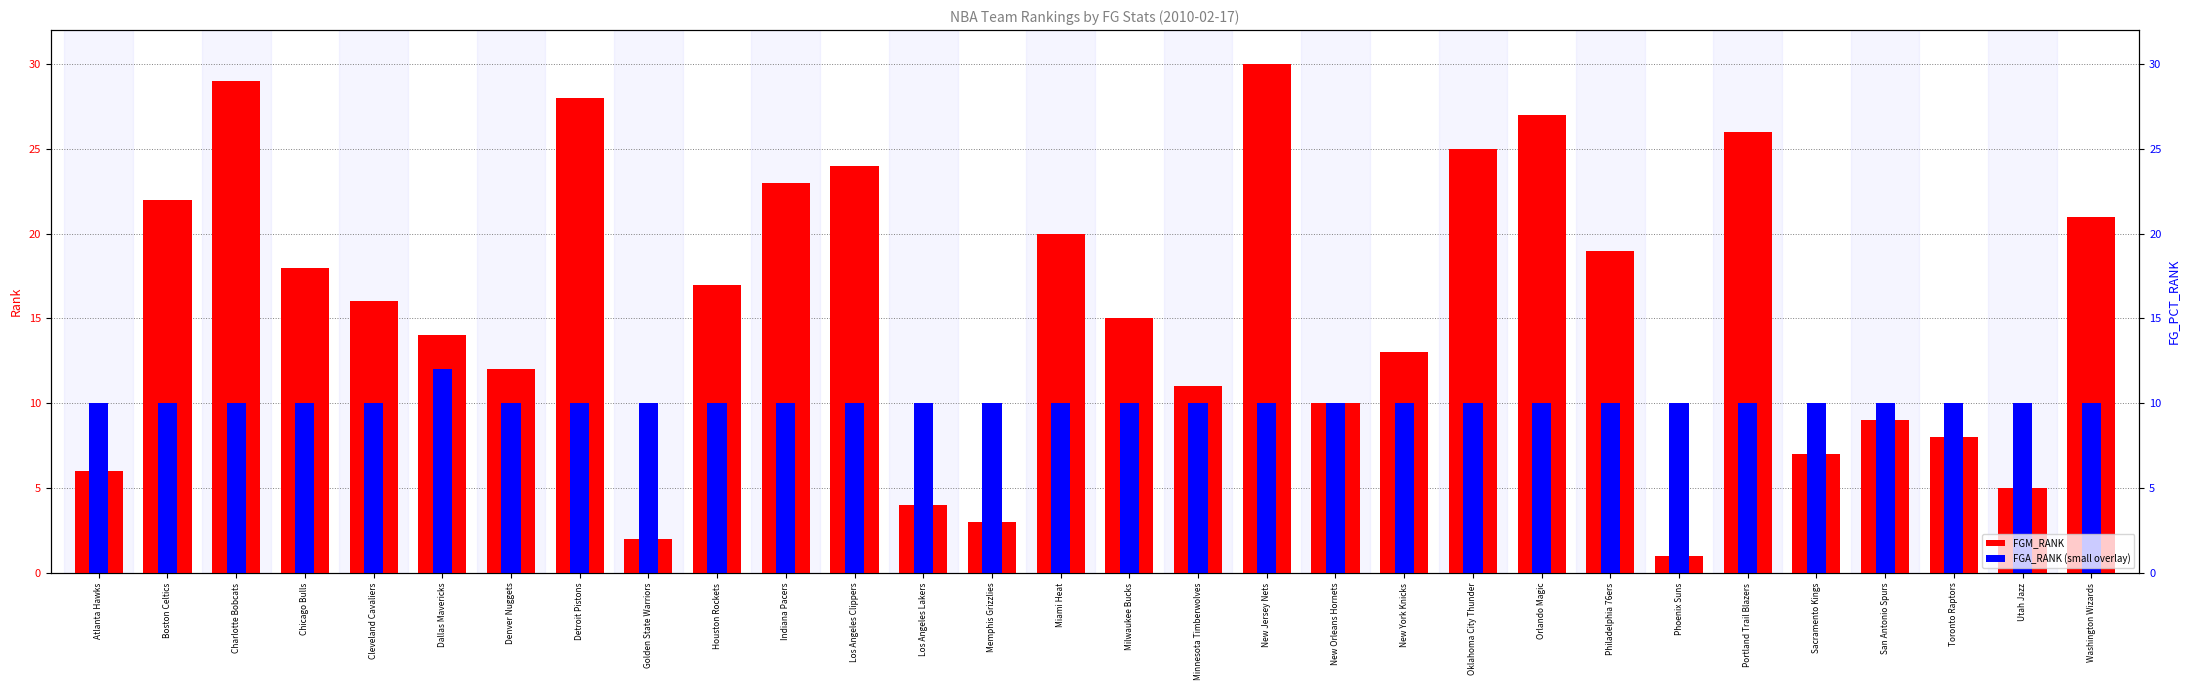

At which category does the chart reach its minimum across all series?

Phoenix Suns